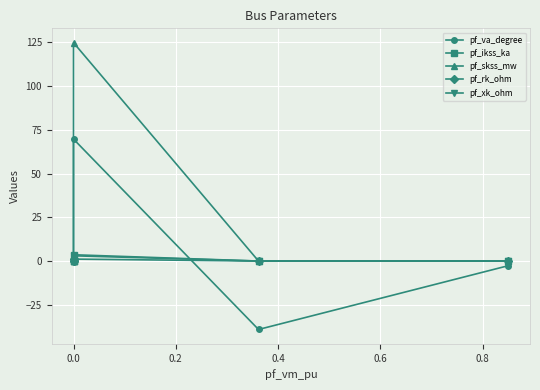

True or false: pf_skss_mw and pf_rk_ohm cross at least once.

False